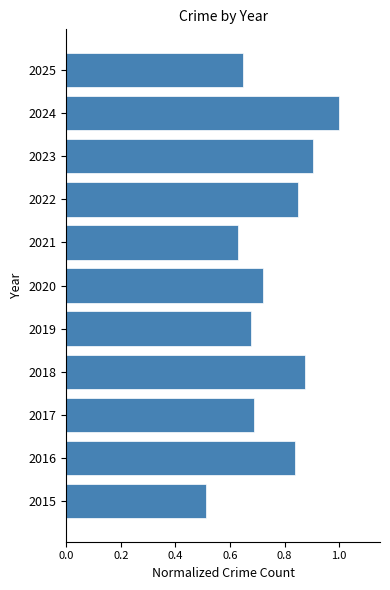

Is it true that the value at 2016 is 0.2?

False